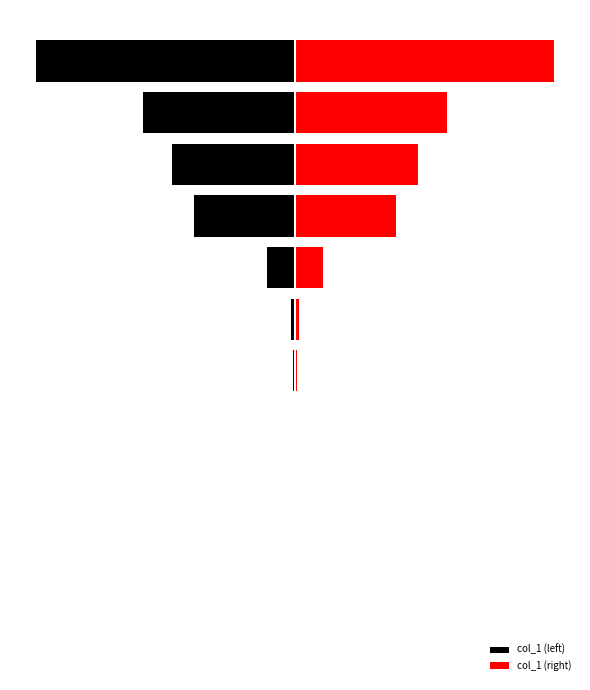

What is the value of the col_1 (right) bar at the 2nd from the left?

1